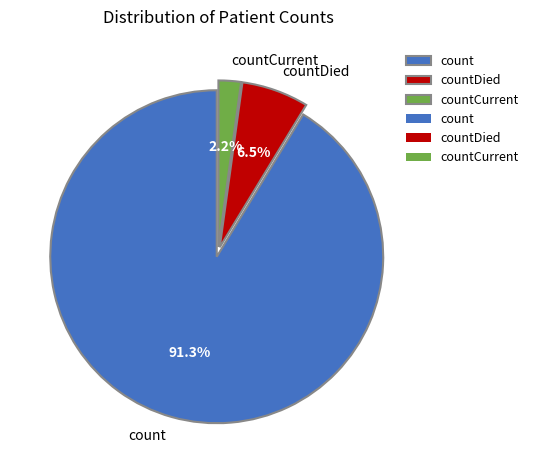

To the nearest percent, what is the combined percentage of count and countDied?

98%